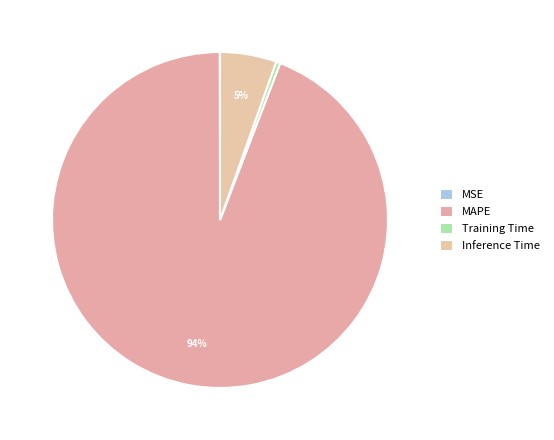

How many segments does this pie chart have?

4